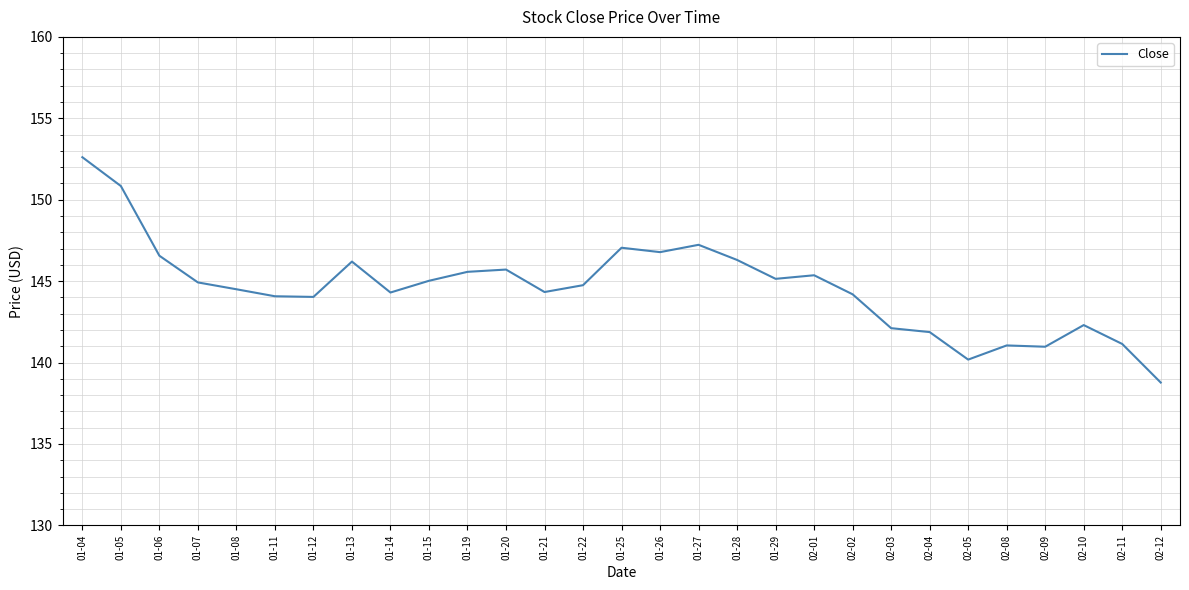

The value at 02-09 is 141.0. True or false?

True